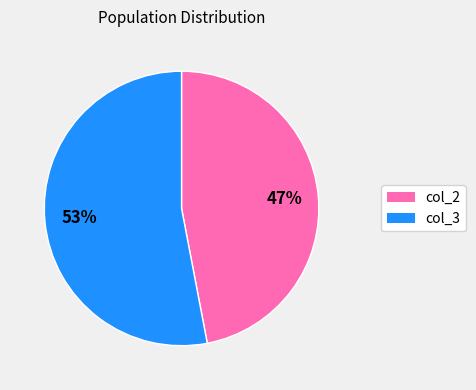

Which category has the biggest portion of the pie?

col_3